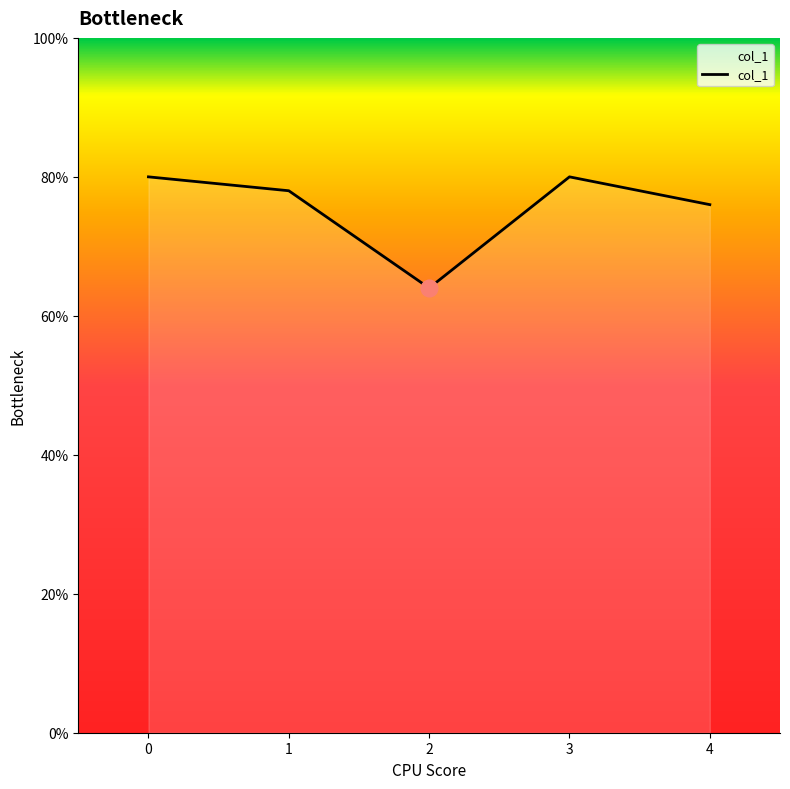

Does the chart have visible grid lines?

No